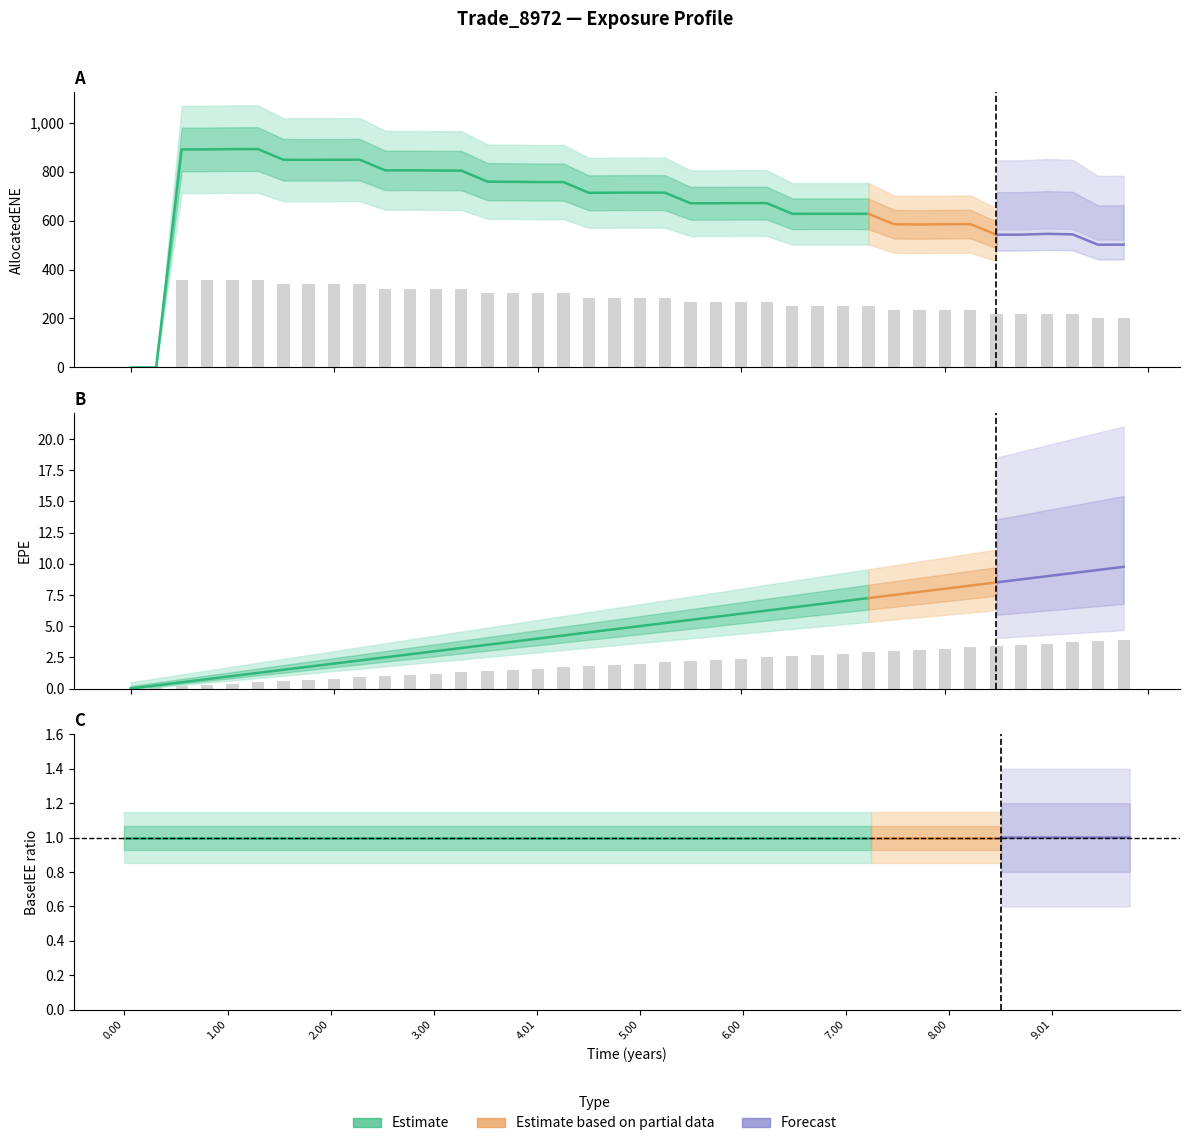

What is the difference between the second highest and minimum values in the AllocatedENE series?

891.7